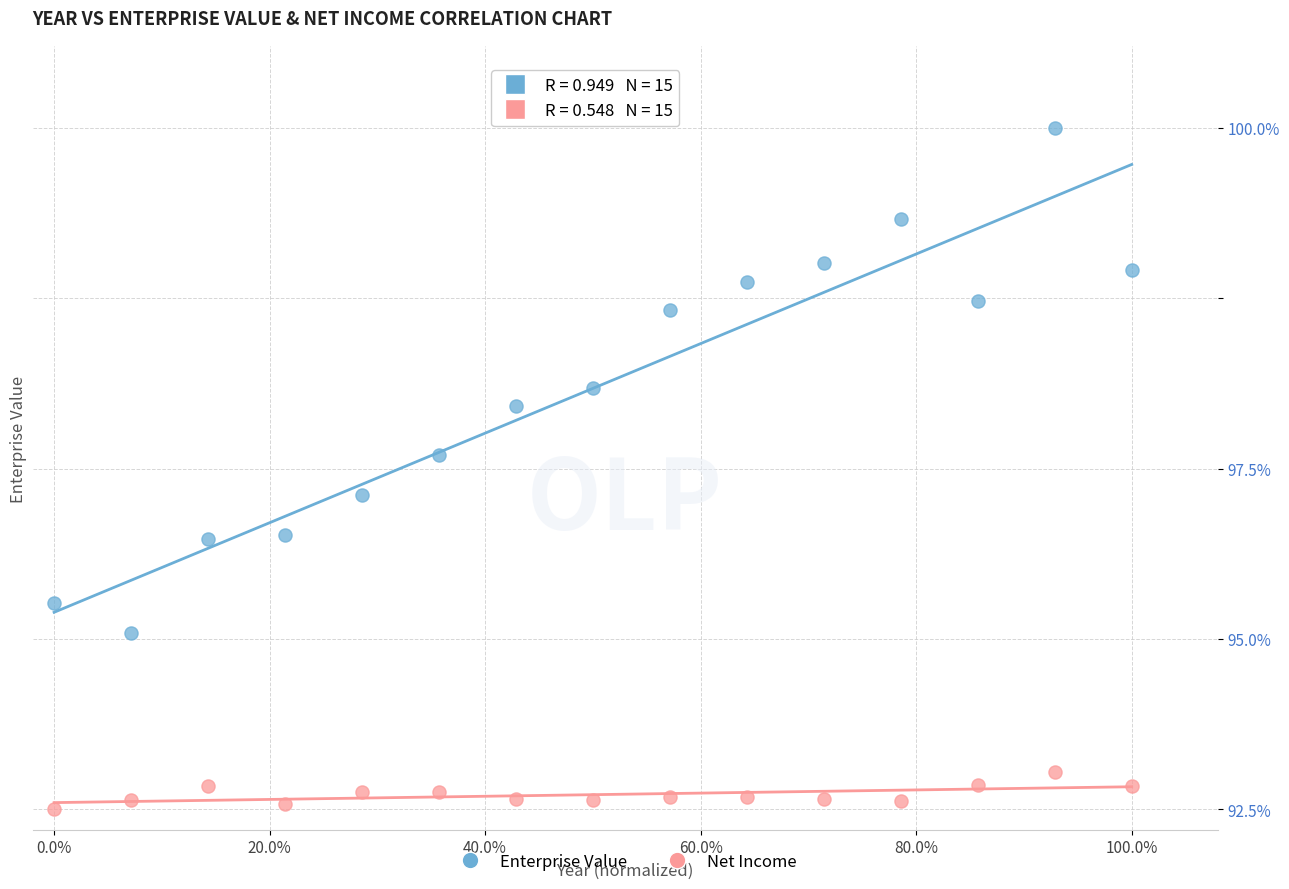

Which series reaches the maximum Y coordinate?

Enterprise Value